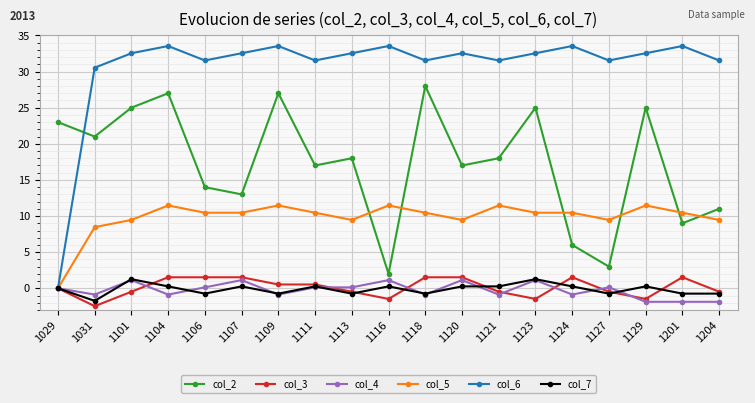

Which category has the lowest value across all series?

1031